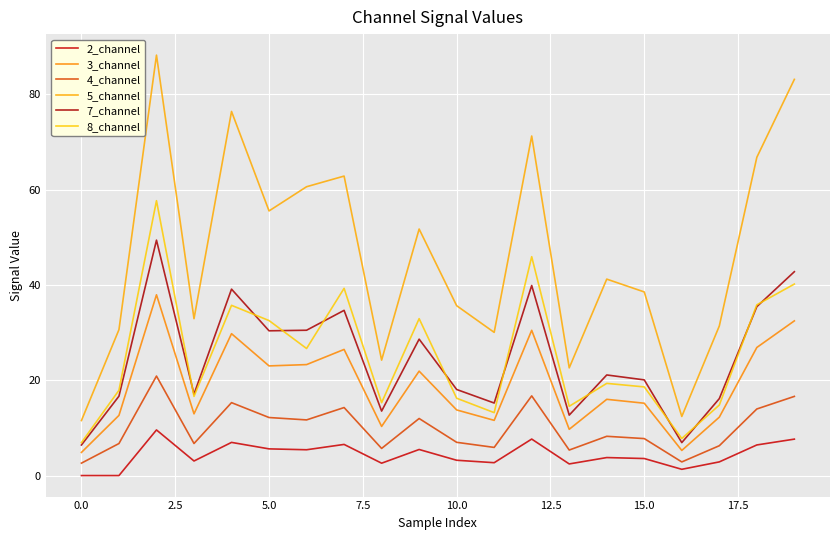

Does the chart have visible grid lines?

Yes